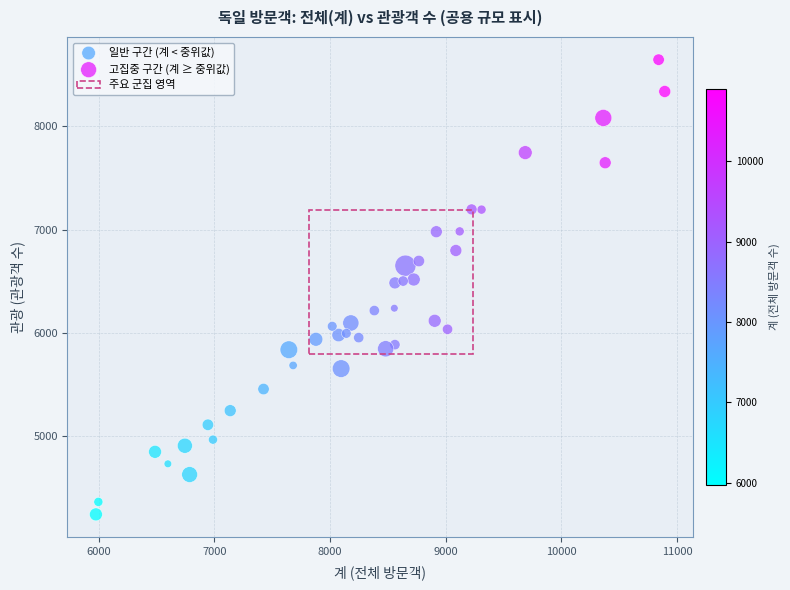

Which series contains the lowest Y value?

일반 구간 (계 < 중위값)